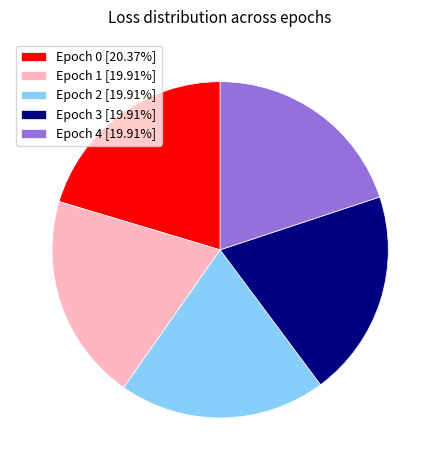

Is there any slice that represents more than half of the pie?

No